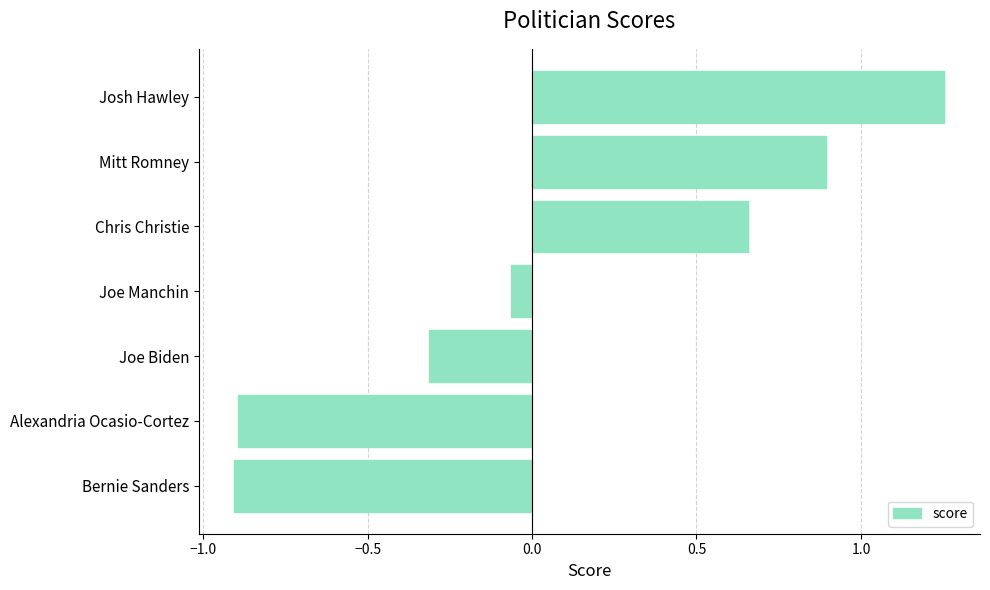

What is the change in value from Joe Biden to Mitt Romney?

+1.2